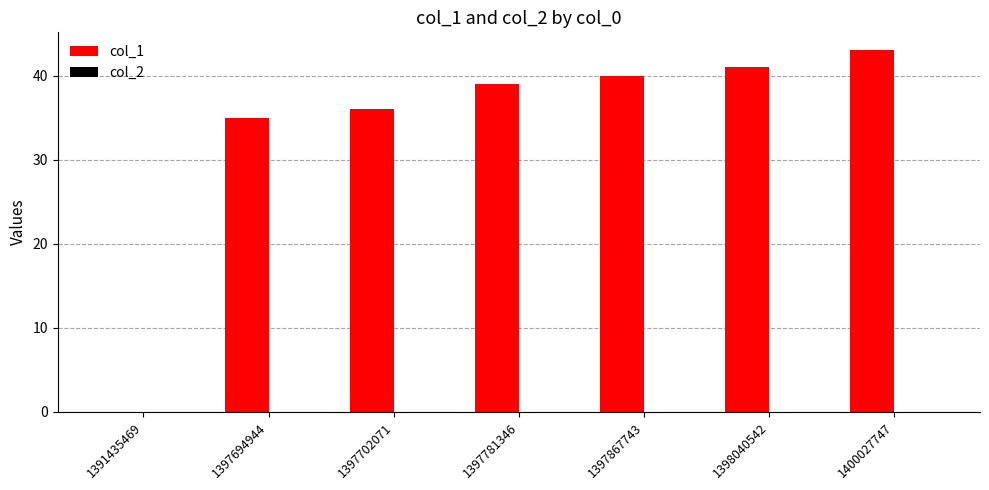

What is the sum of the values at 1391435469 and 1397867743?

40